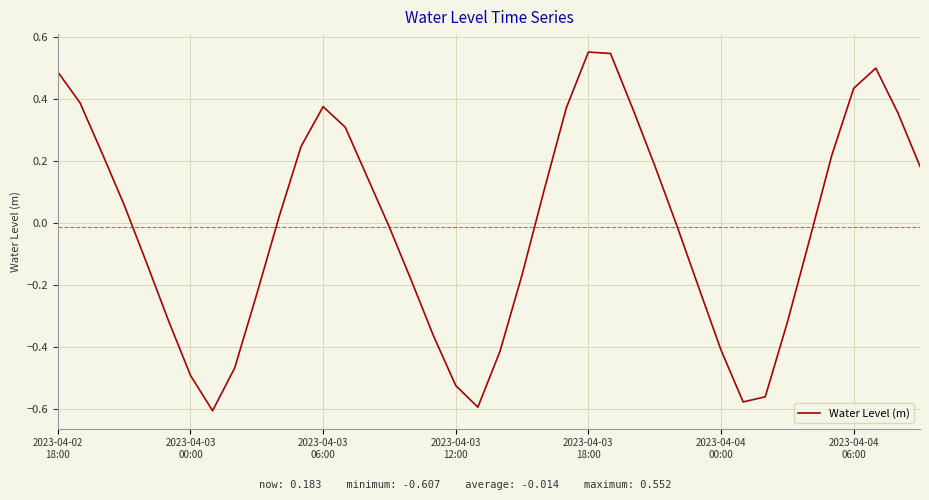

What is the smallest value displayed?

-0.6